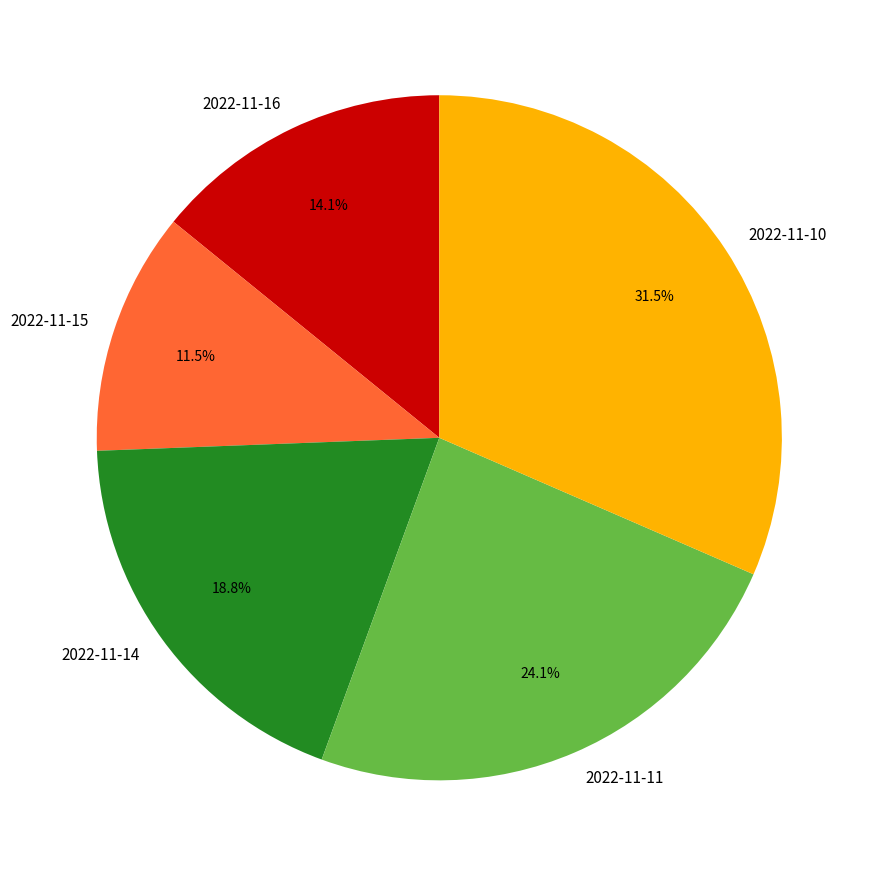

How many segments does this pie chart have?

5